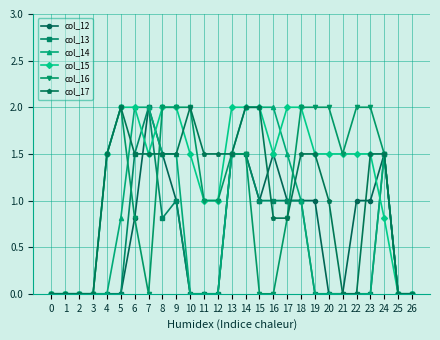

The col_16 series shows 0.0 at 2. True or false?

True